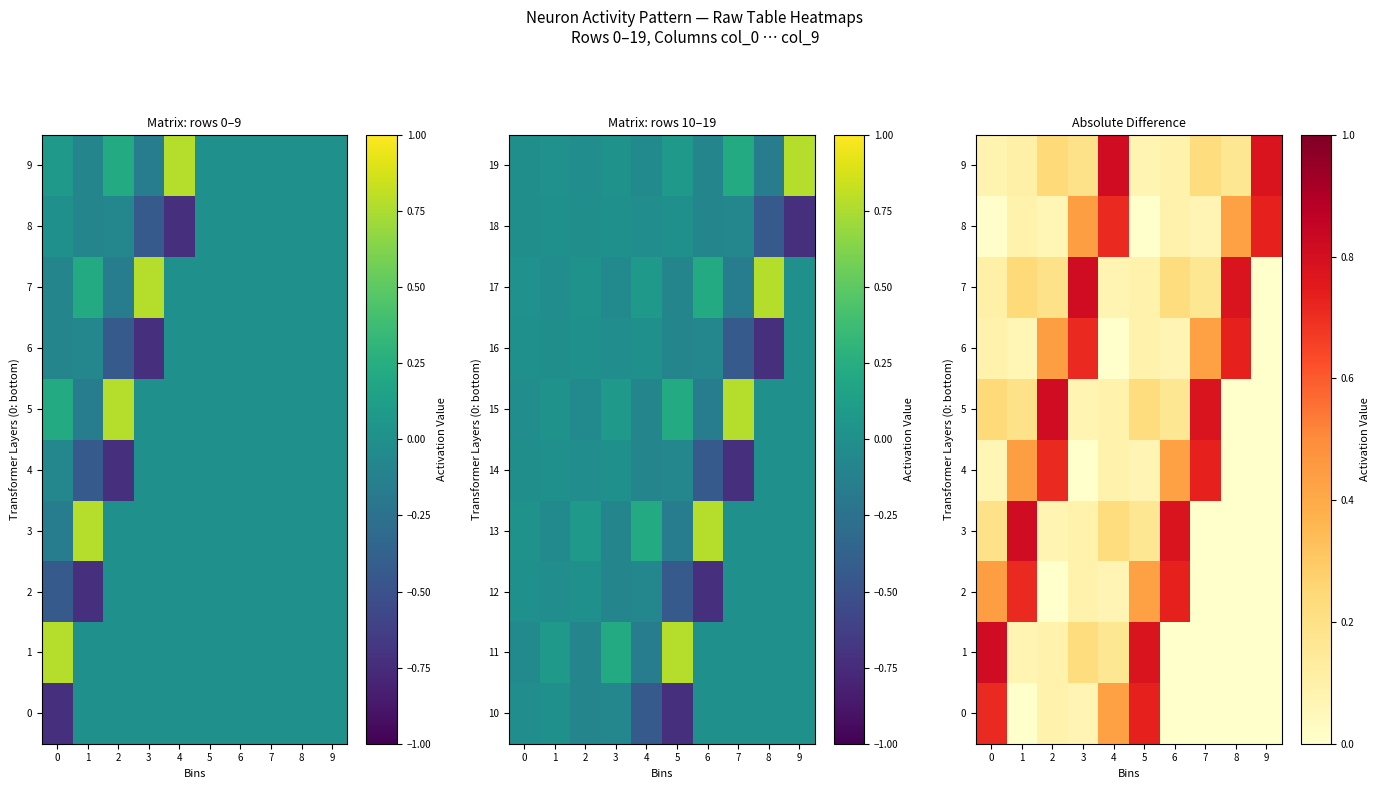

How many data points does each series have?

10